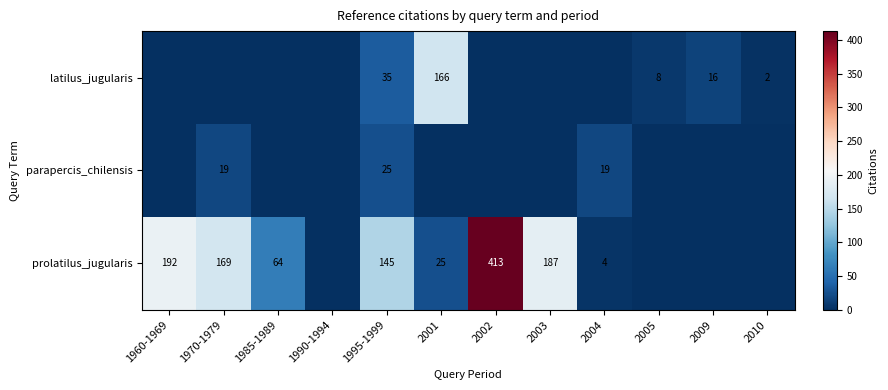

Which category has the lowest value across all series?

1960-1969